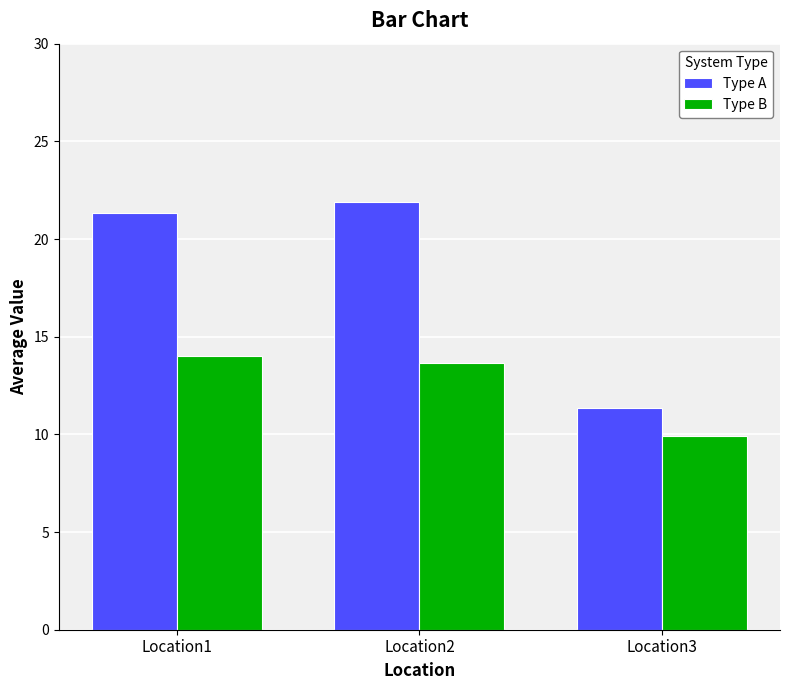

How many bars are there in total?

6